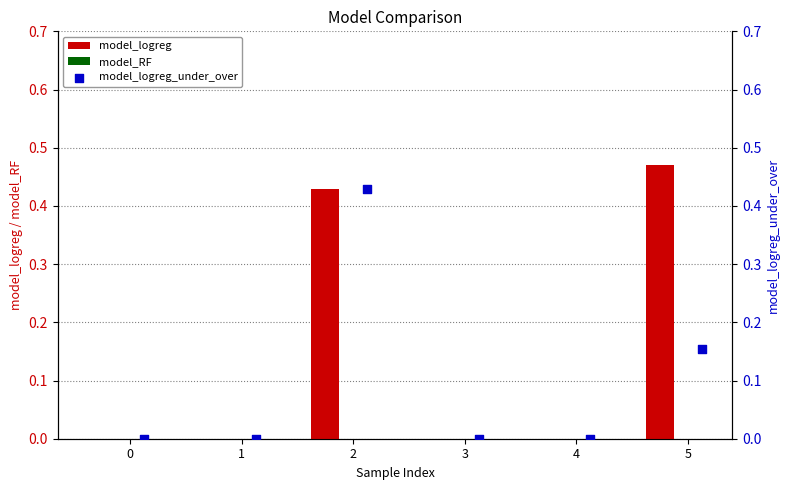

What is the sum of all model_logreg values?

0.9